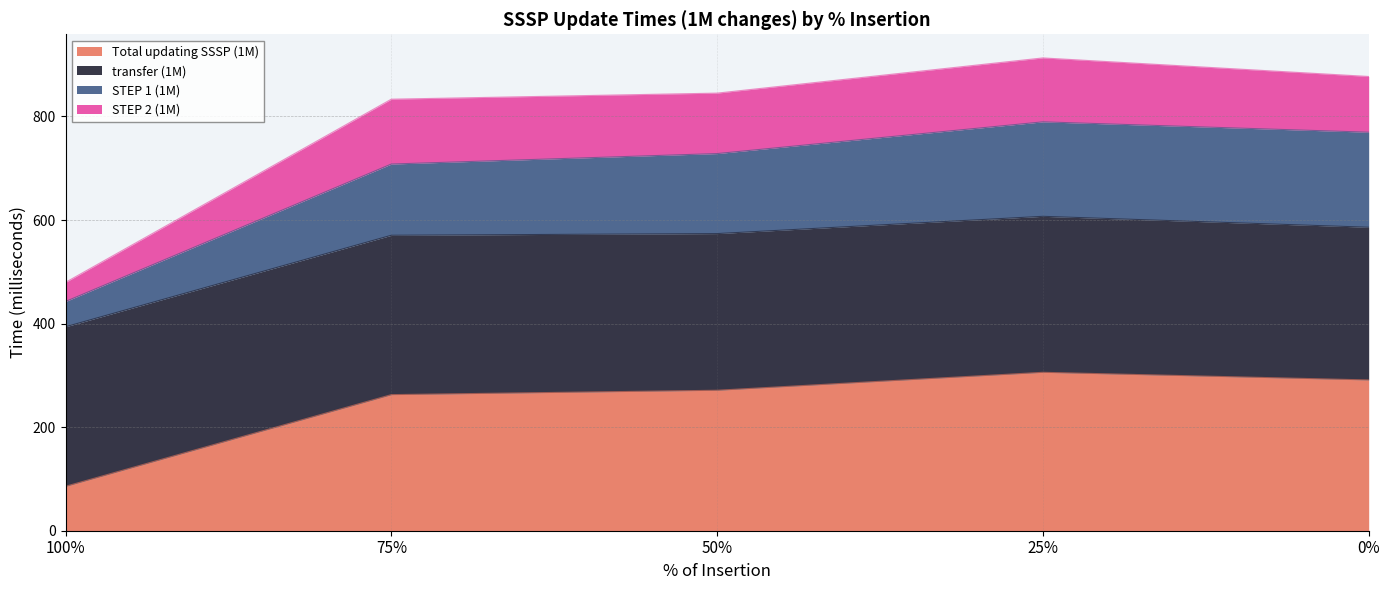

What is the label of the 1st point from the left?

100%